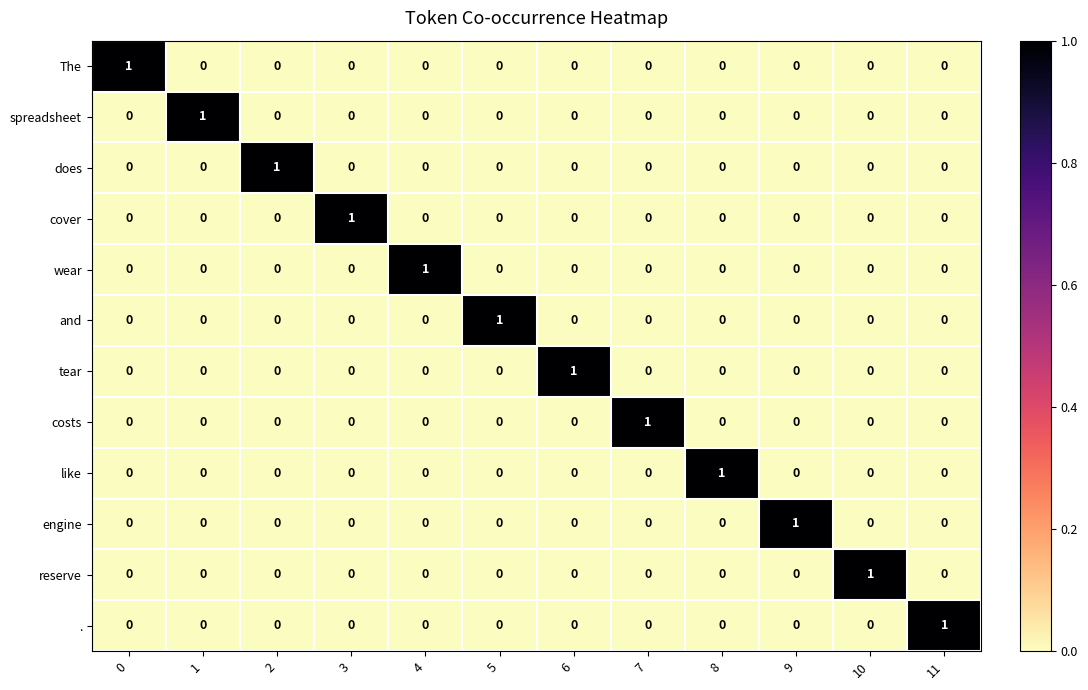

Which category has the highest value in the engine series?

9